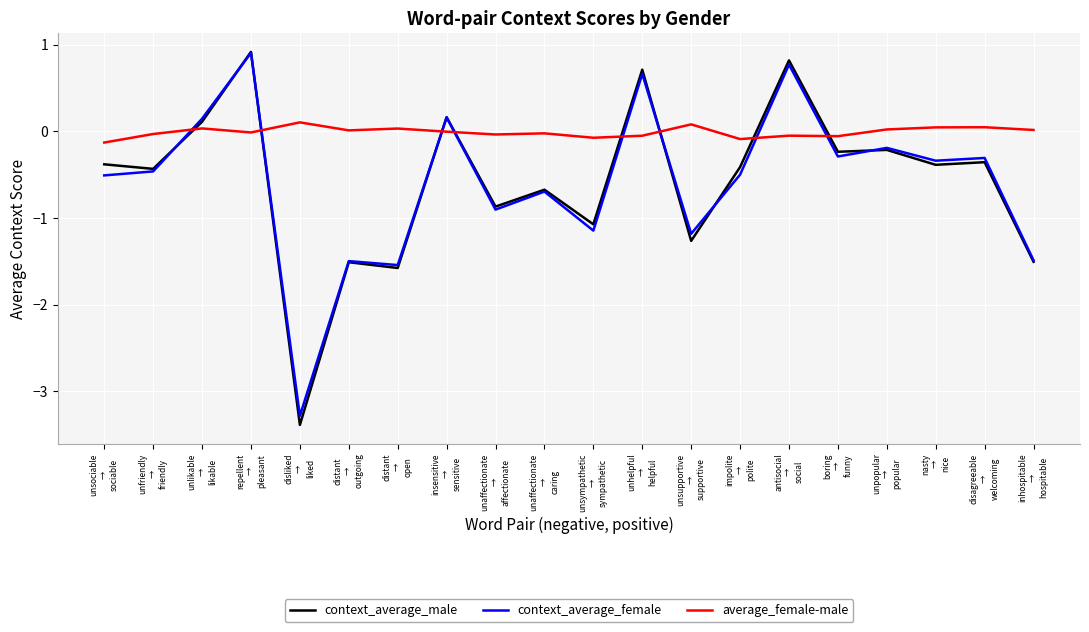

What is the difference between the maximum and minimum values in the context_average_female series?

4.2